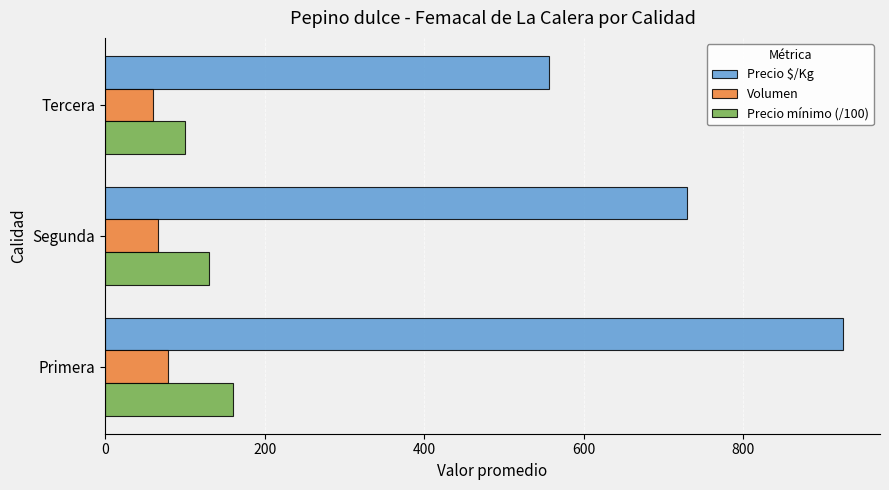

How many Precio mínimo (/100) values are between 100 and 160?

3